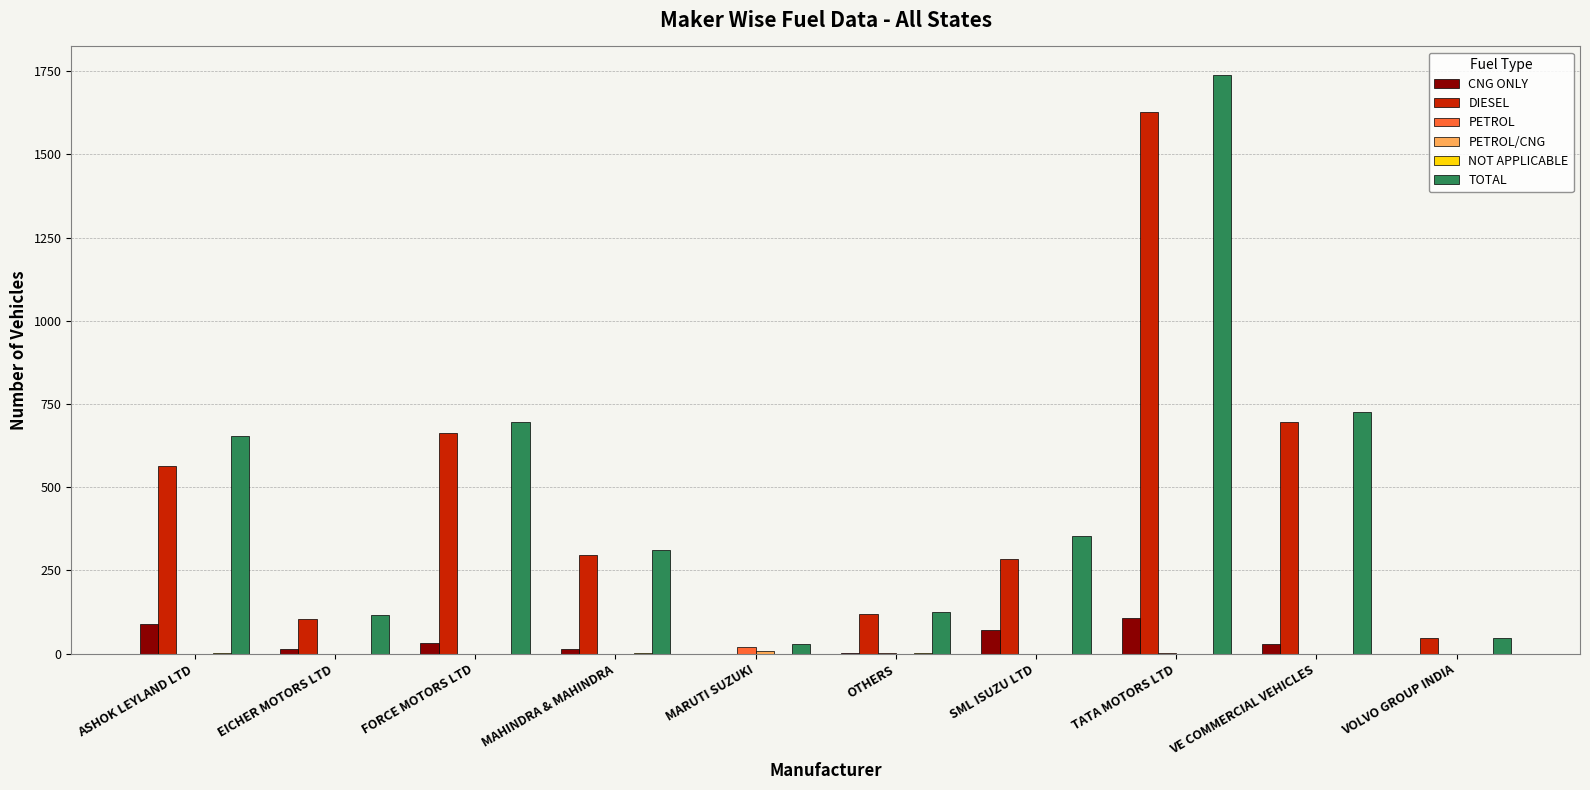

Where does the CNG ONLY series first go above 29?

ASHOK LEYLAND LTD